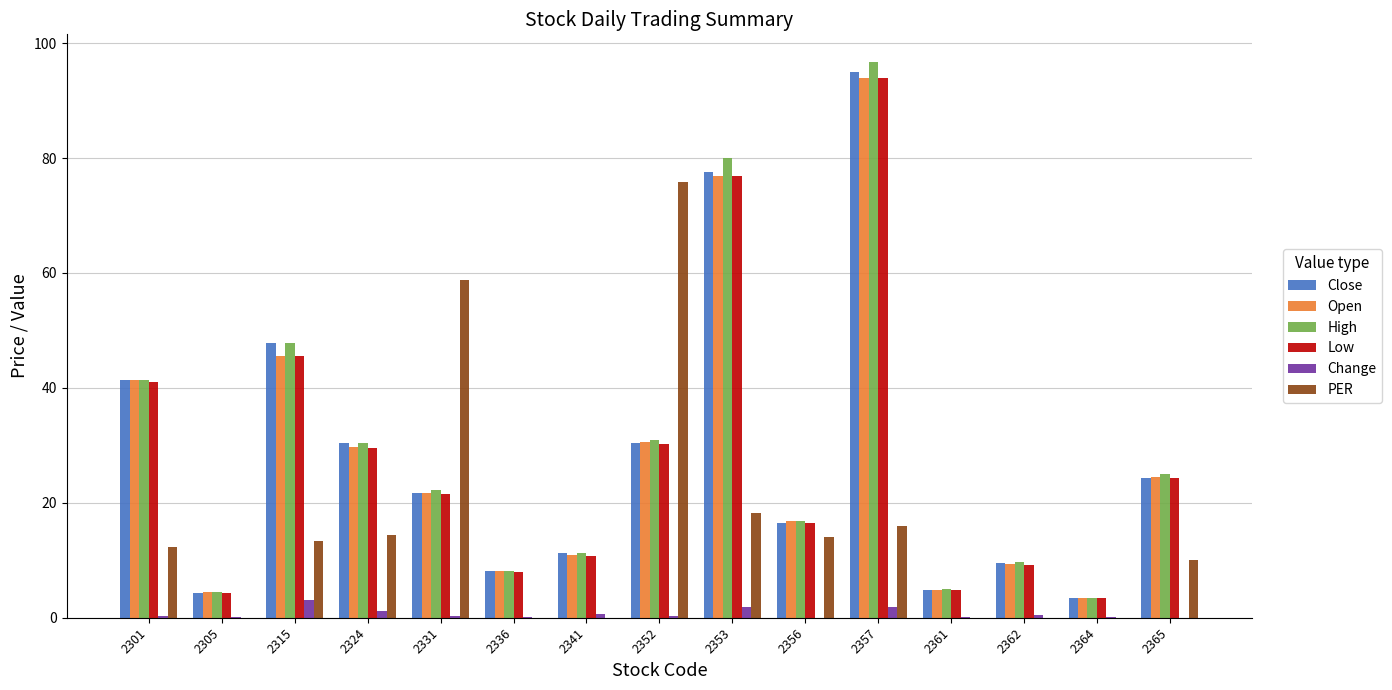

What is the difference between the Open values at 2315 and 2305?

41.1